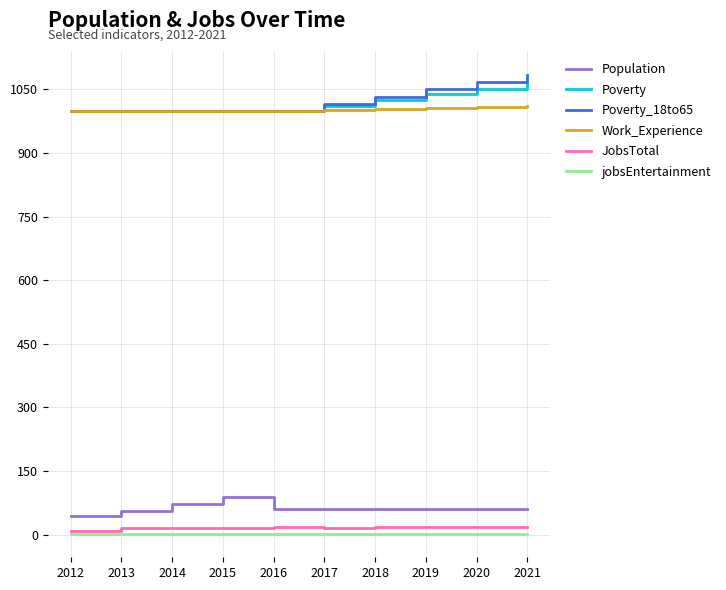

Is the value of Poverty_18to65 at 2021 greater than the value of Work_Experience at 2015?

Yes